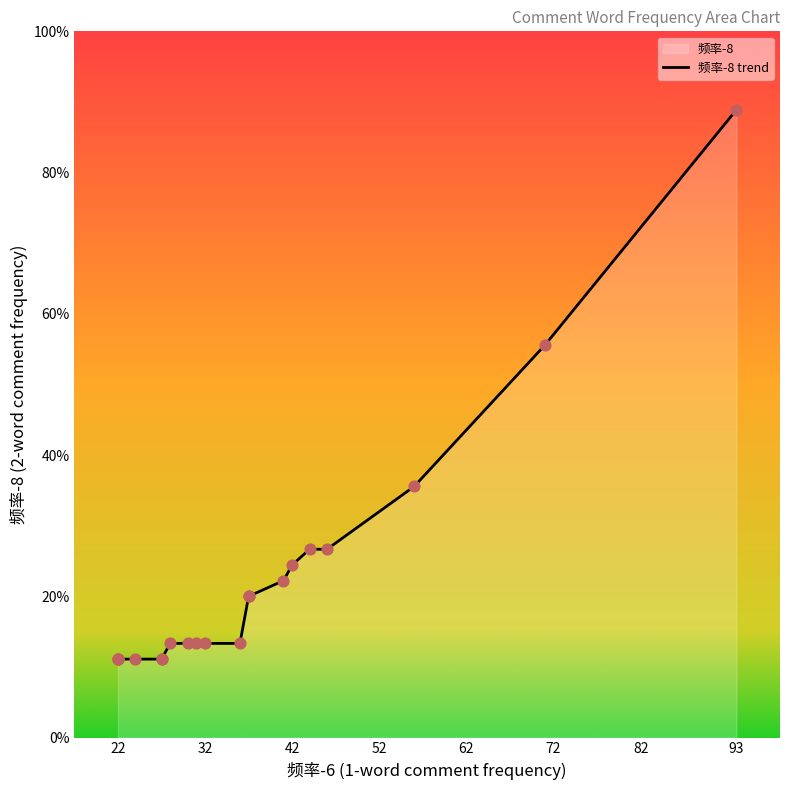

Approximately how many times larger is the value at 37 compared to 27?

1.8